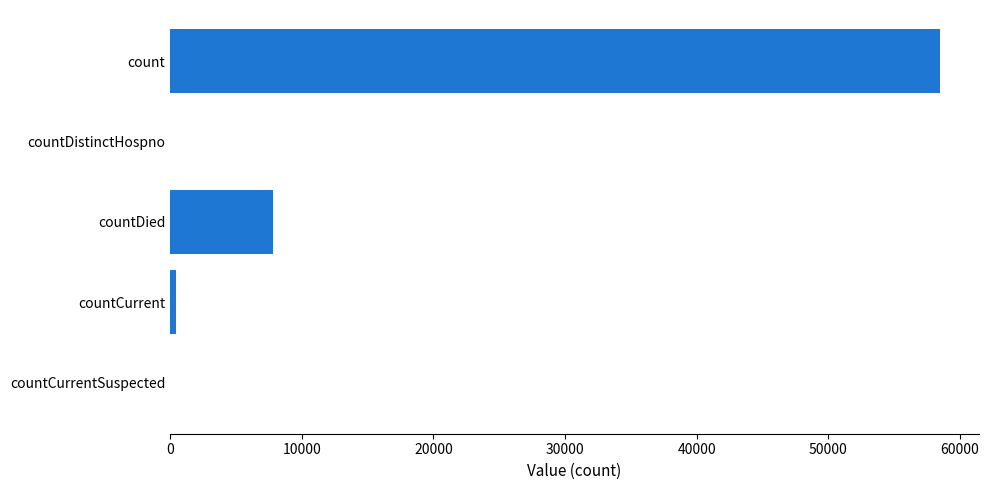

Reading top to bottom, transcribe all the data shown in this chart.

count=58522	countDistinctHospno=0	countDied=7816	countCurrent=425	countCurrentSuspected=0